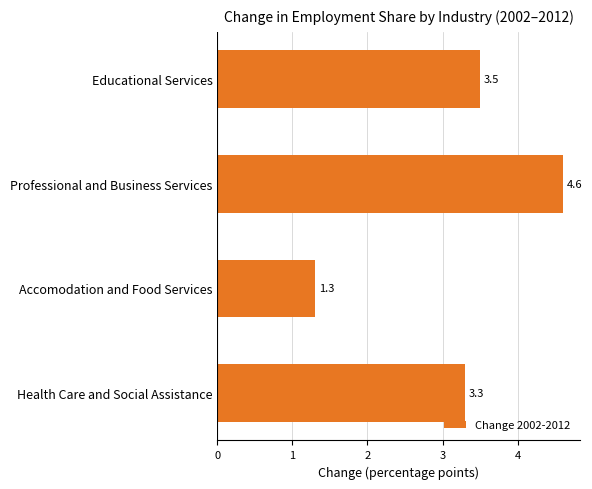

How many series are shown in this chart?

1